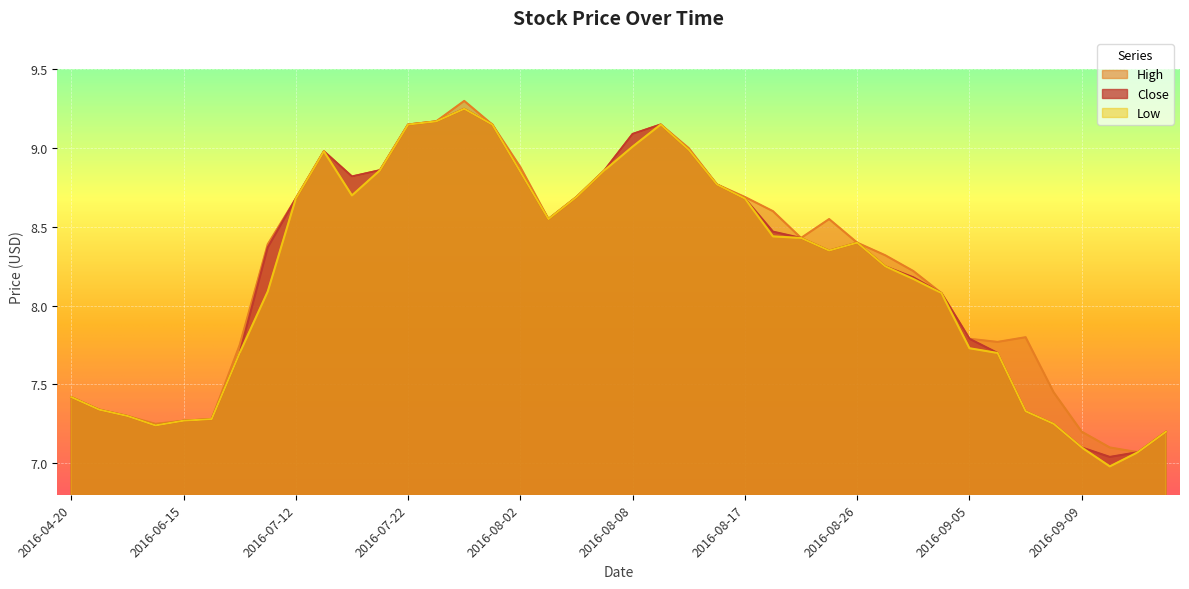

Which has a higher value, 2016-06-10 or 2016-08-11?

2016-08-11